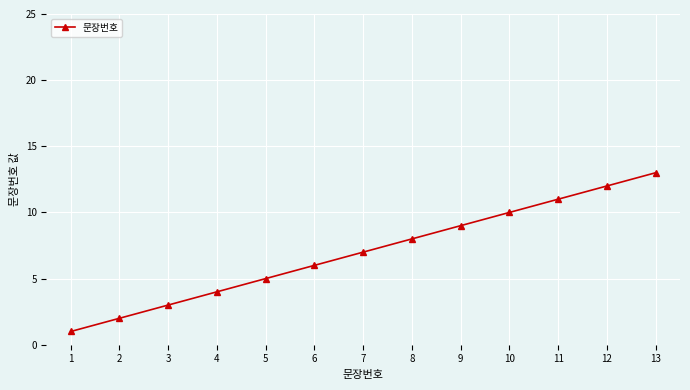

Approximately how many times larger is the value at 5 compared to 13?

0.4